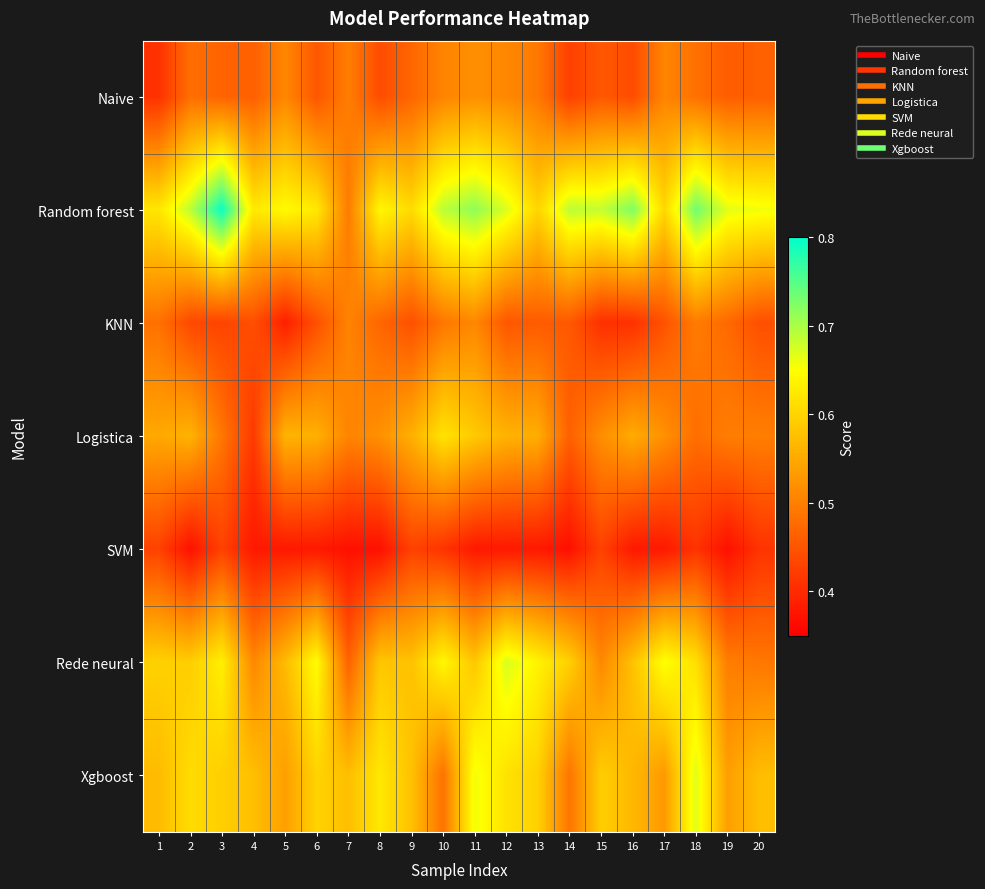

Which has a higher value, 10 or 9?

10